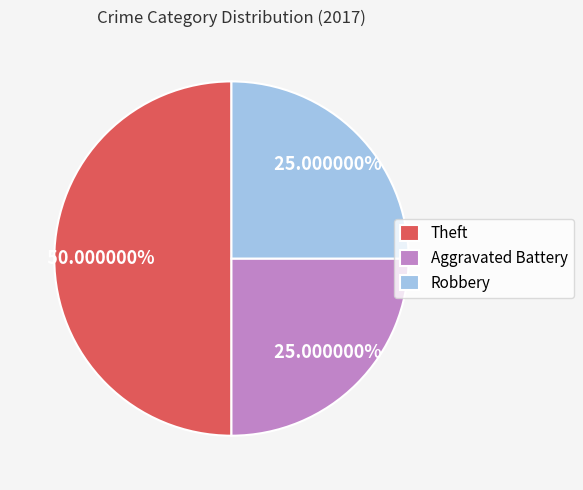

Do Theft and Robbery together represent more than half of the pie?

Yes